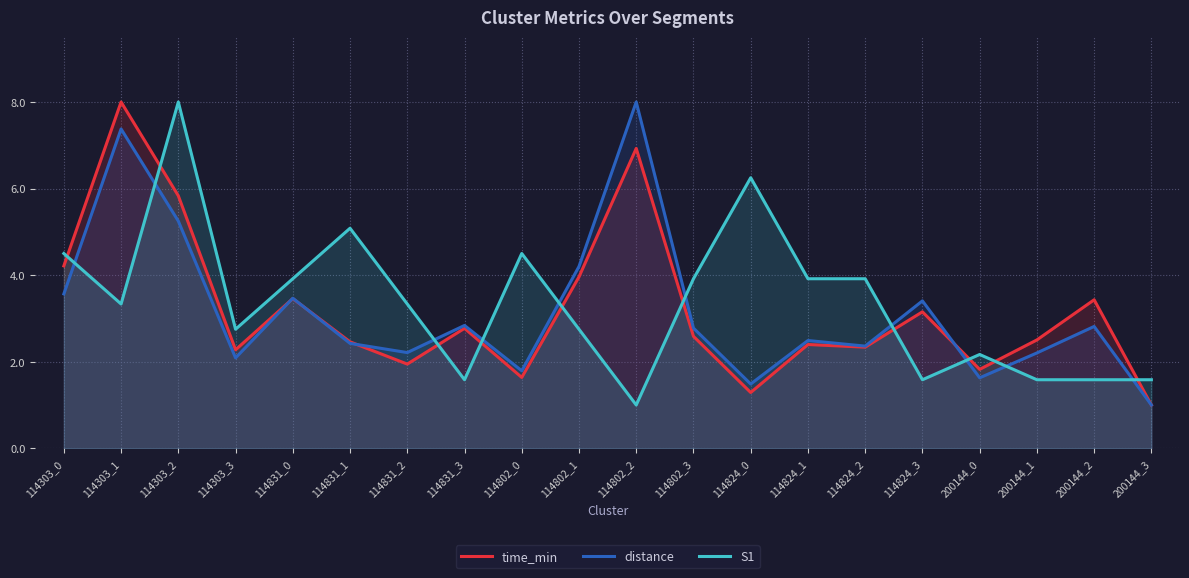

What is the approximate value of distance at 114831_2?

2.2